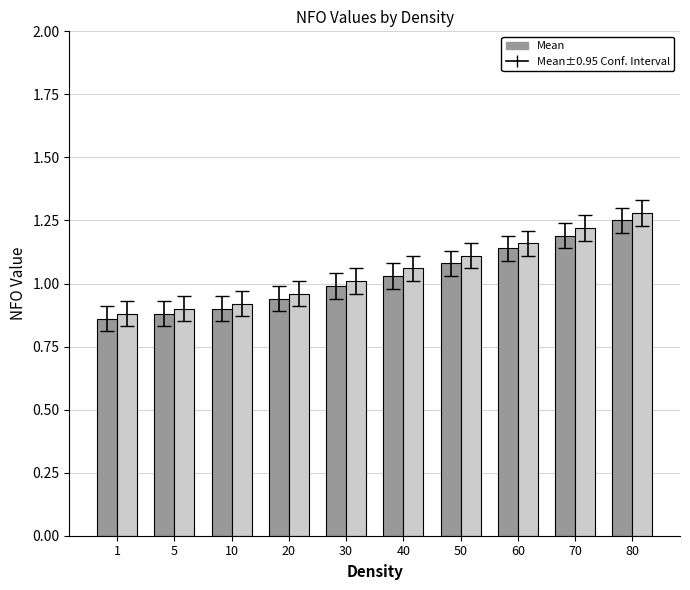

At which category is the sum across all series the highest?

80